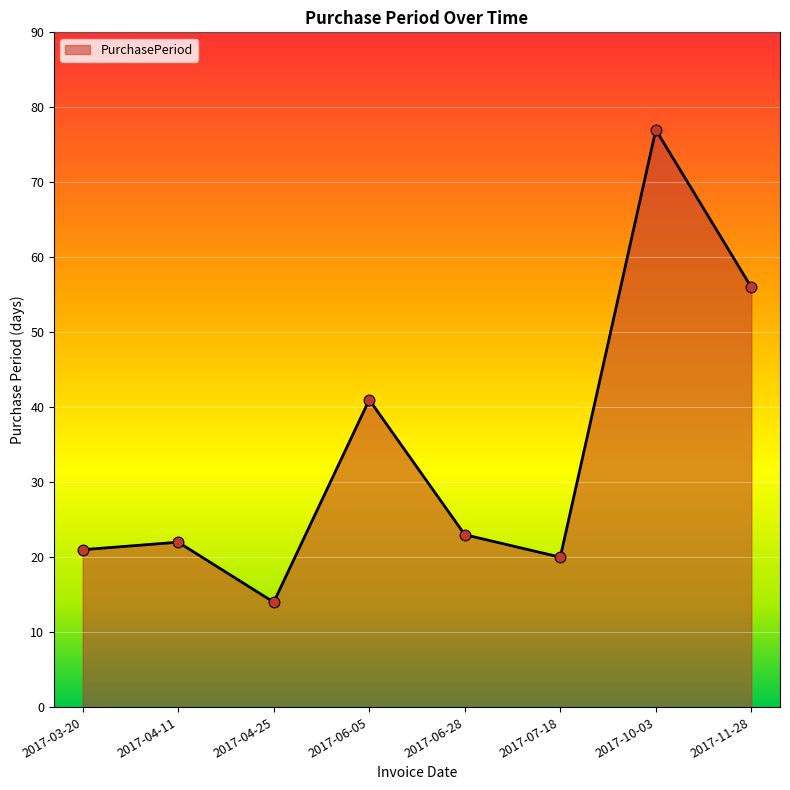

What is the change in value from 2017-06-05 to 2017-07-18?

-21